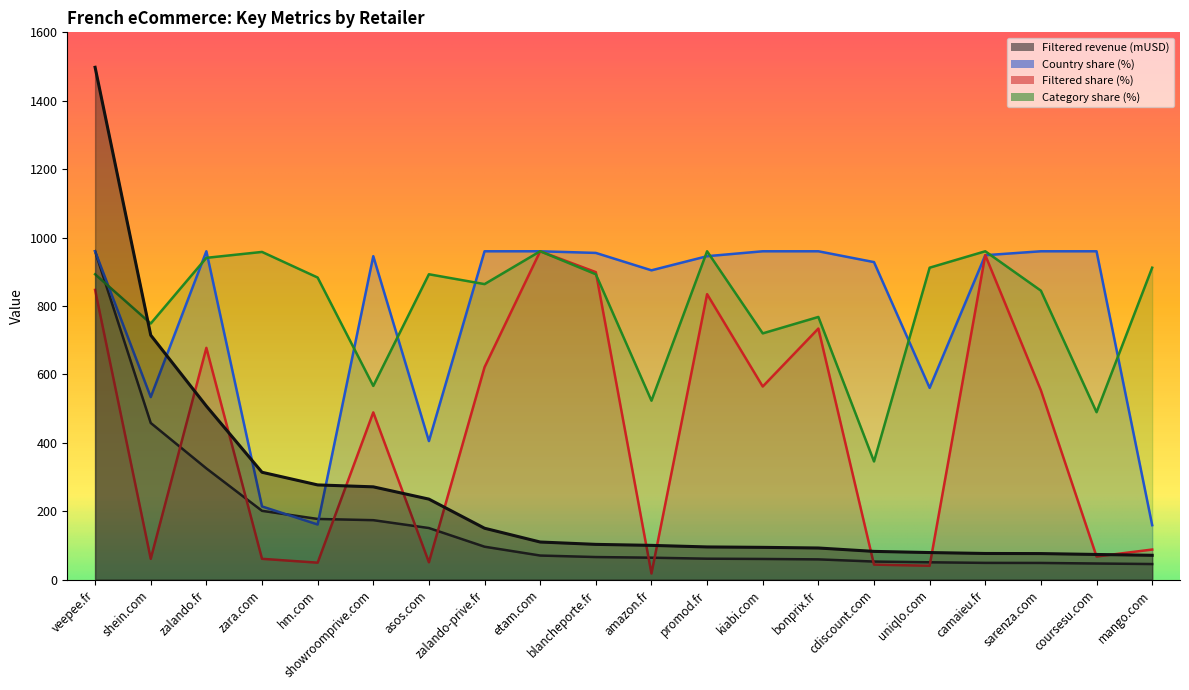

Rank the series at promod.fr from lowest to highest value.

Filtered revenue (mUSD), Filtered share (%), Country share (%), Category share (%)